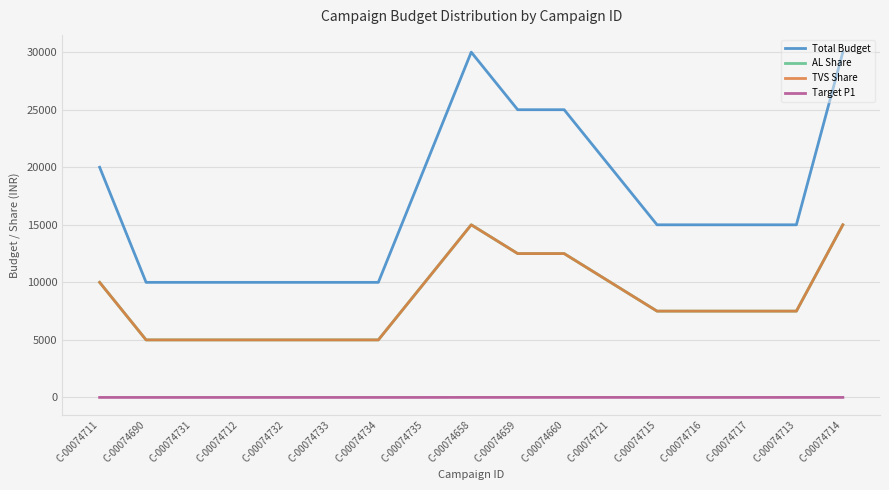

True or false: TVS Share has more than 2 points higher than both neighbors.

False